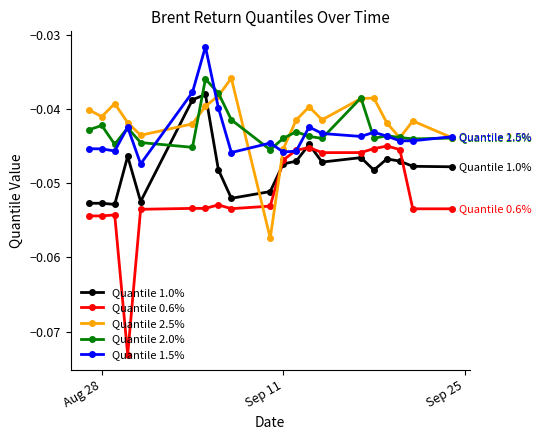

True or false: Quantile 2.5% has more than 1 points higher than both neighbors.

True